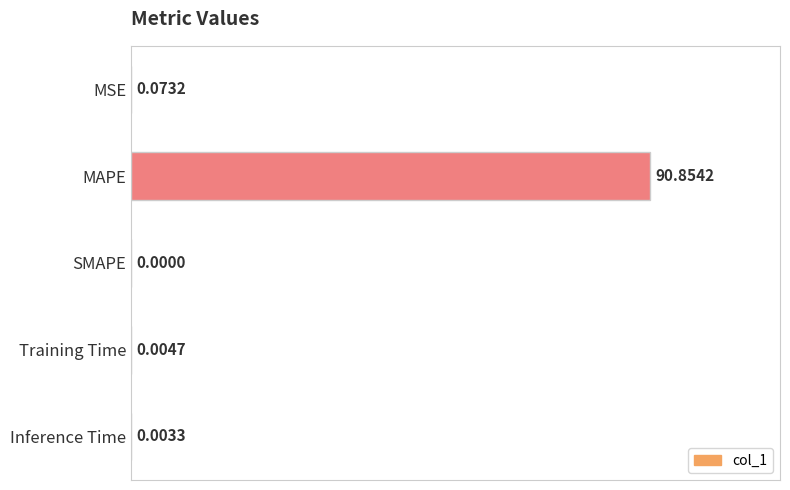

What is the sum of all values?

90.9